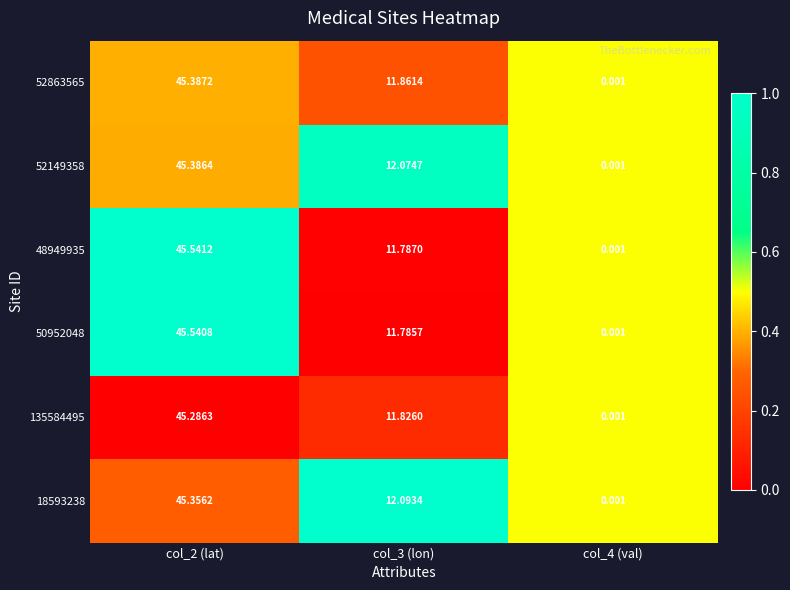

Between col_2 (lat) and col_4 (val), which series saw the biggest shift?

48949935